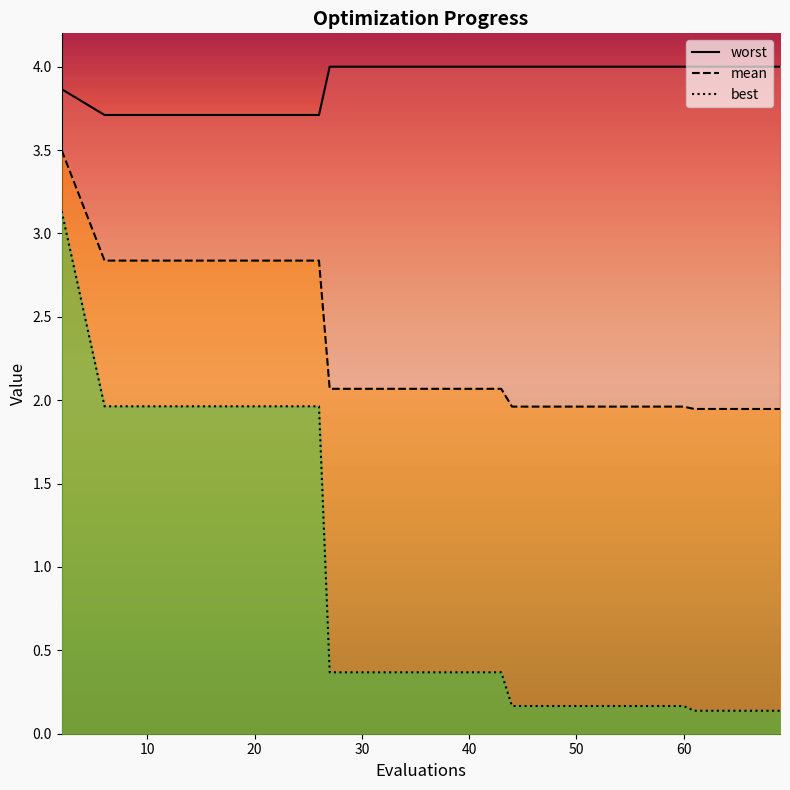

True or false: worst and mean cross at least once.

False